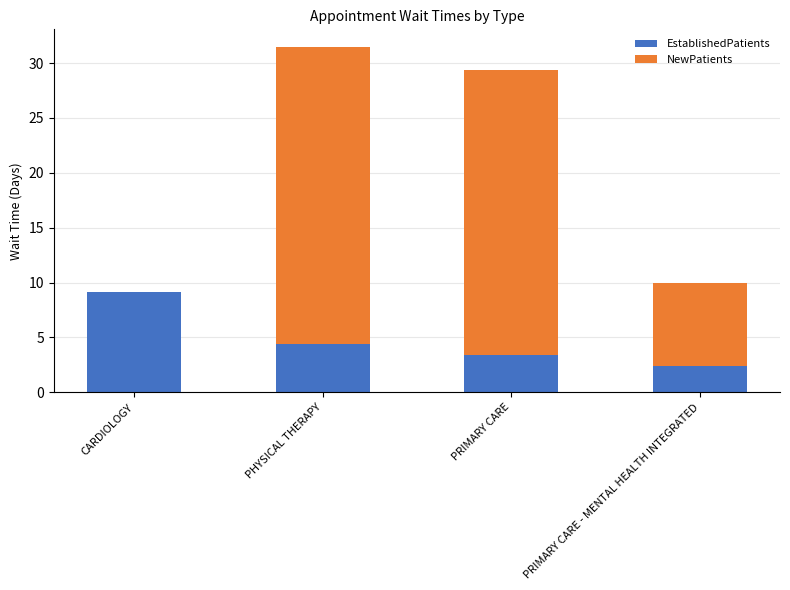

How many series are shown in this chart?

2